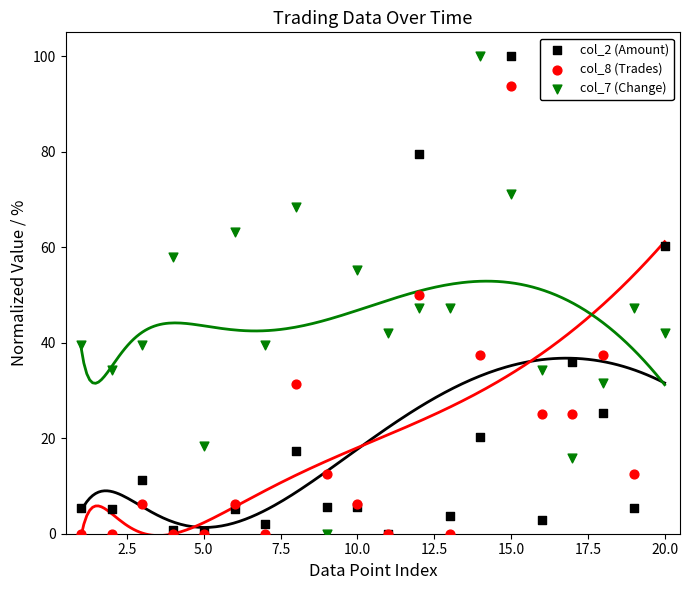

Which series has the largest Y range (max minus min)?

col_2 (Amount)